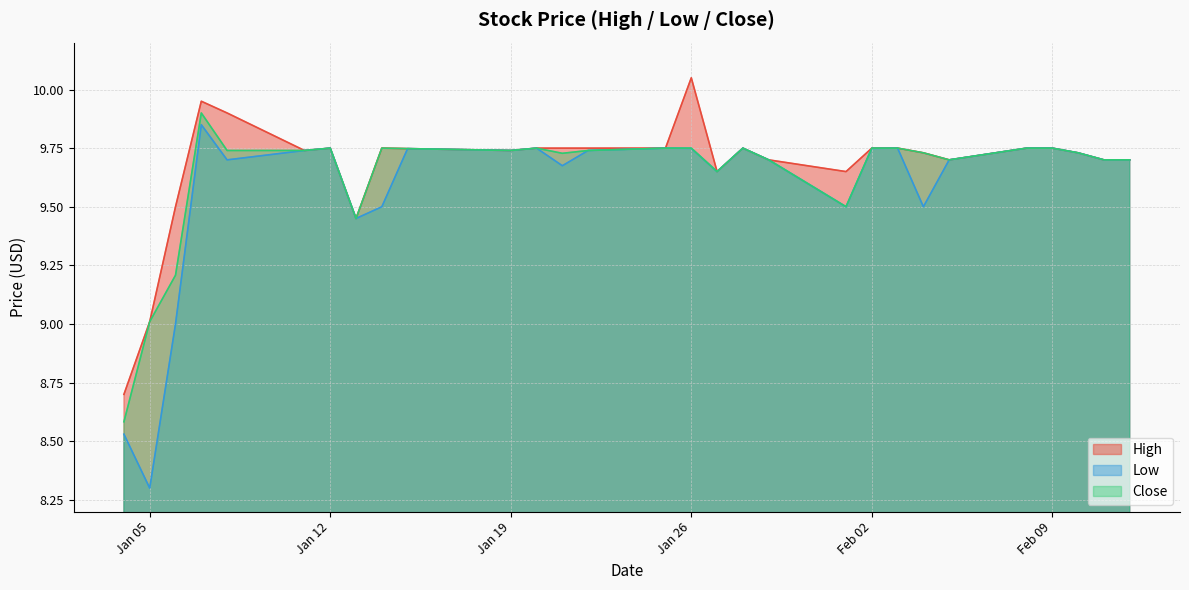

What is the difference between the maximum and minimum values in the High series?

1.4